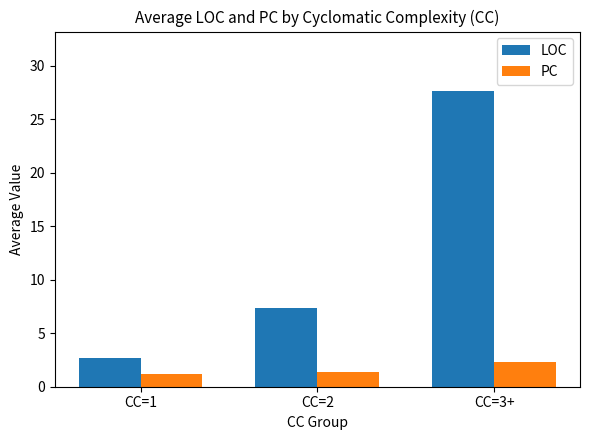

What value does the LOC series have at CC=1?

2.7